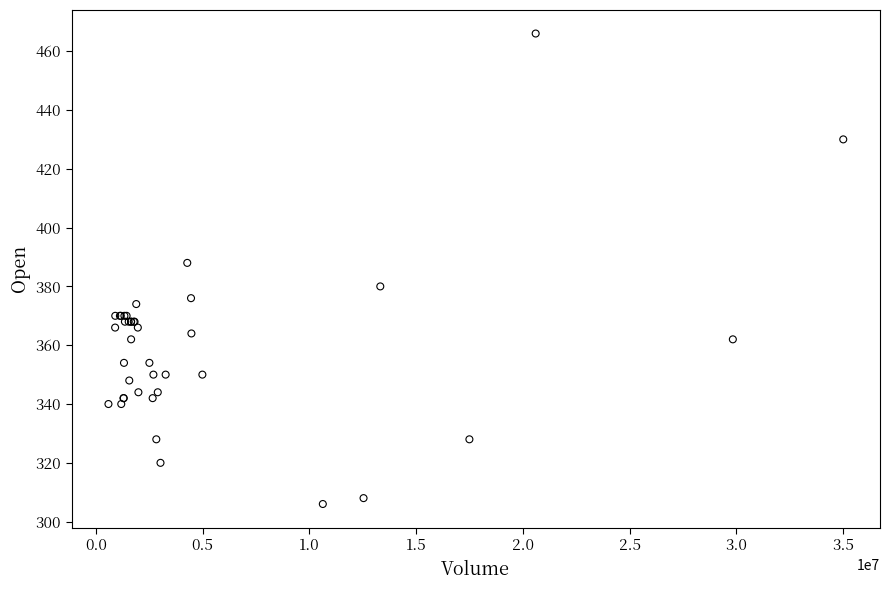

What Y value in the scatter plot is closest to 386?

388